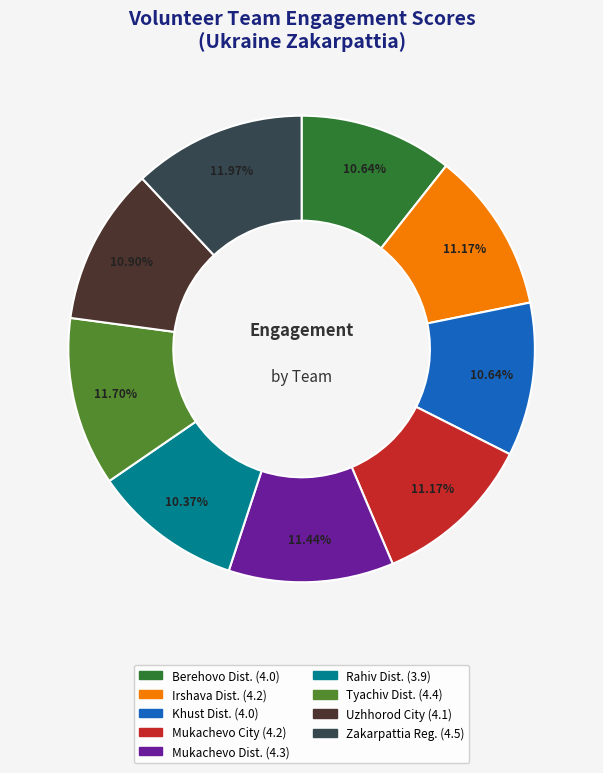

Does any single category account for the majority?

No